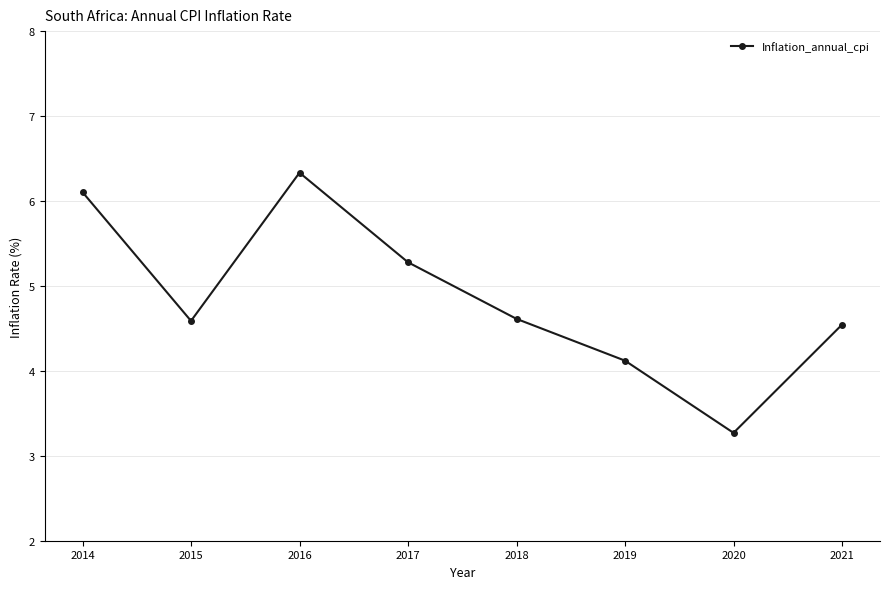

What is the change in value from 2016 to 2017?

-1.1